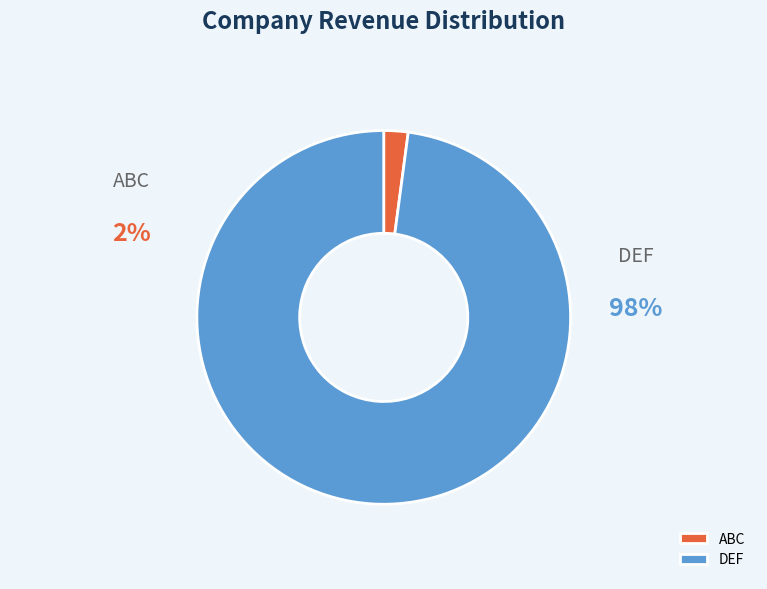

What portion of the pie excludes DEF?

2.1%